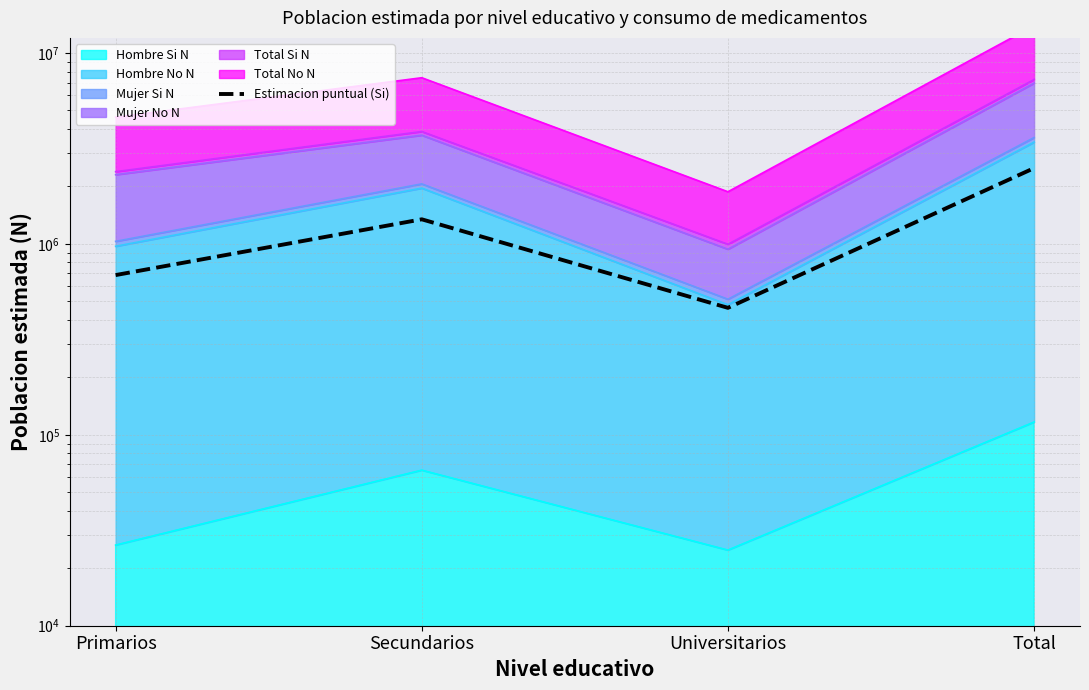

True or false: the data shows 2494520 at Total.

True